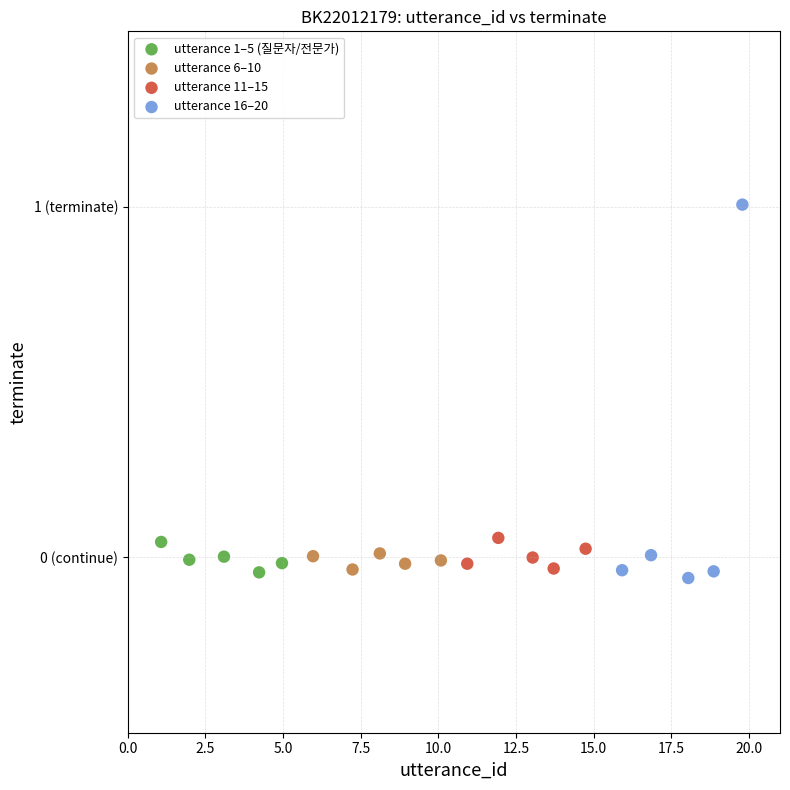

What are all the series names shown in the legend?

utterance 1–5 (질문자/전문가), utterance 6–10, utterance 11–15, utterance 16–20